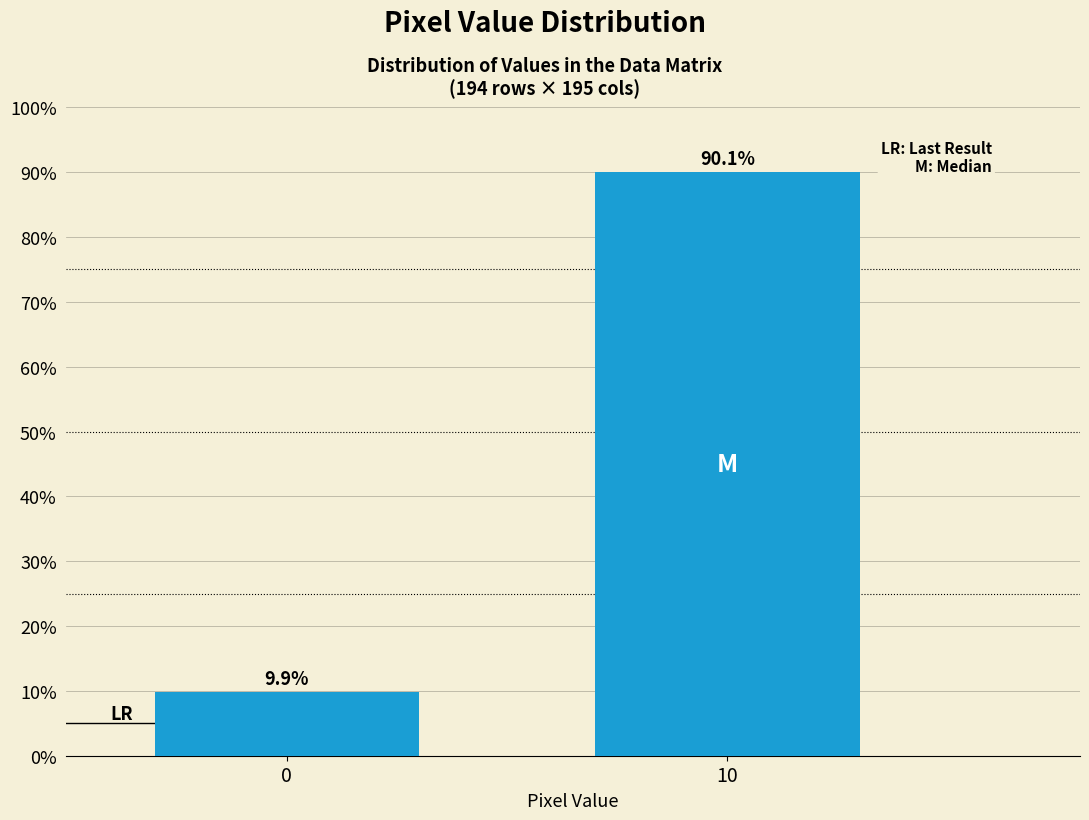

Reading right to left, what are all the values shown in this chart?

10=90.1	0=9.9